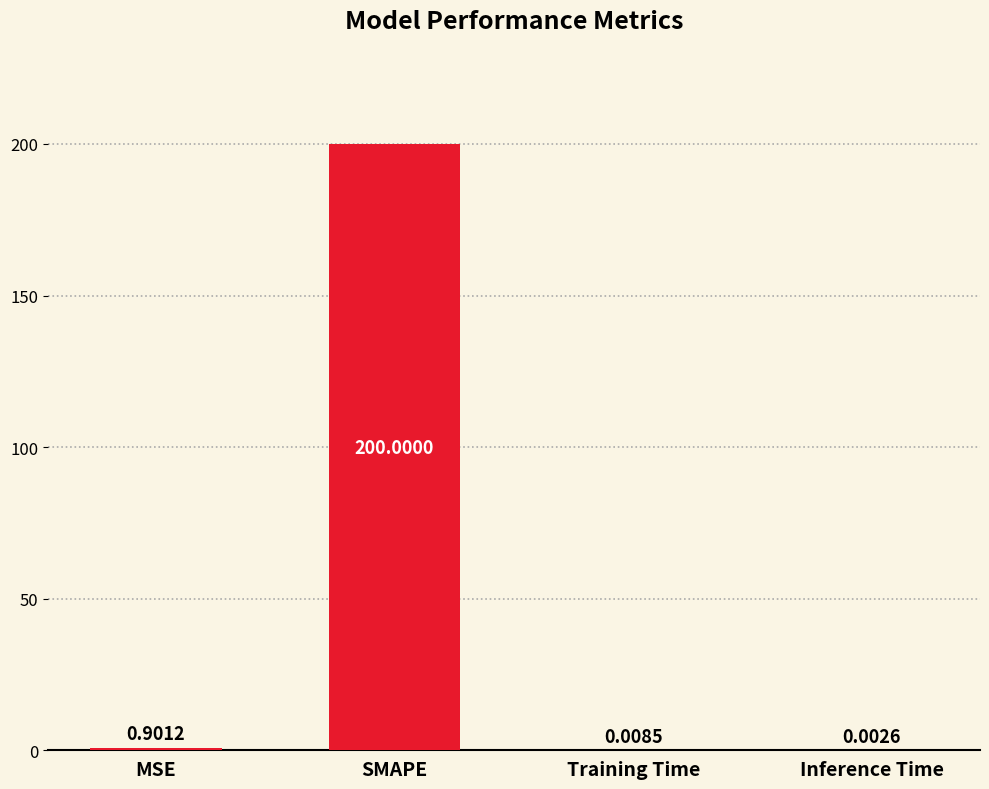

What is the change in value from SMAPE to Training Time?

-200.0